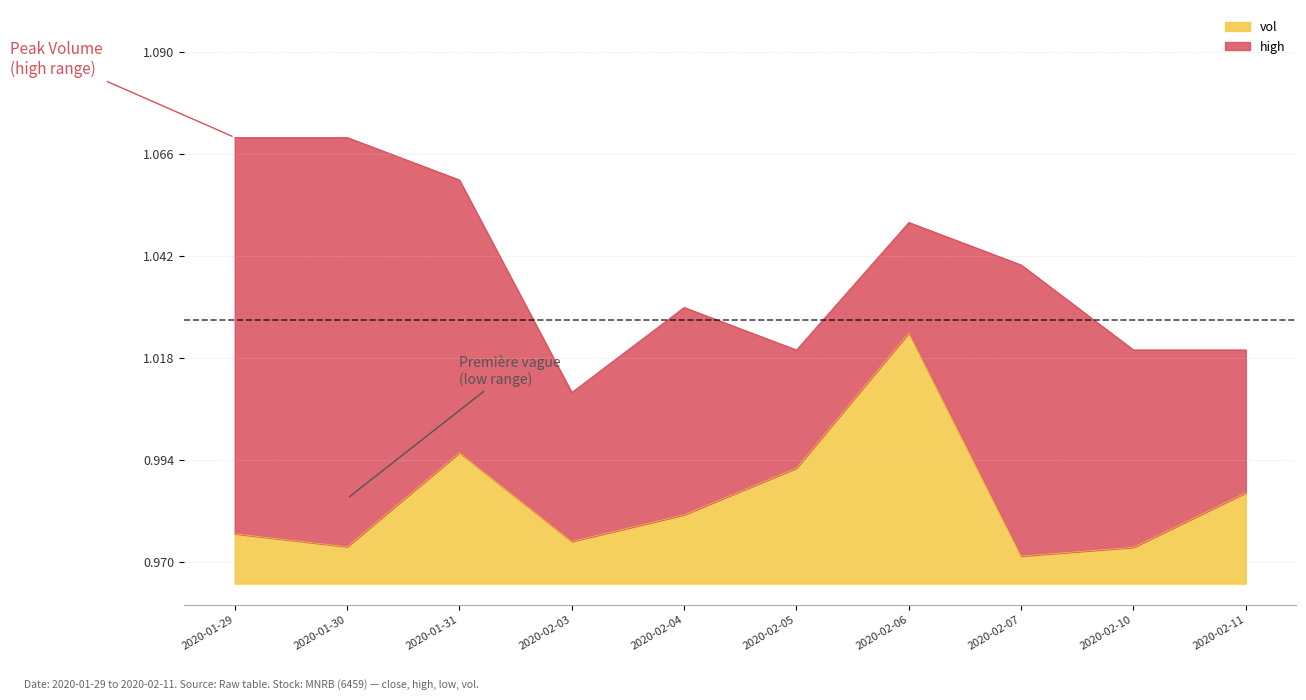

Between 2020-02-05 and 2020-02-06, which is larger?

2020-02-06